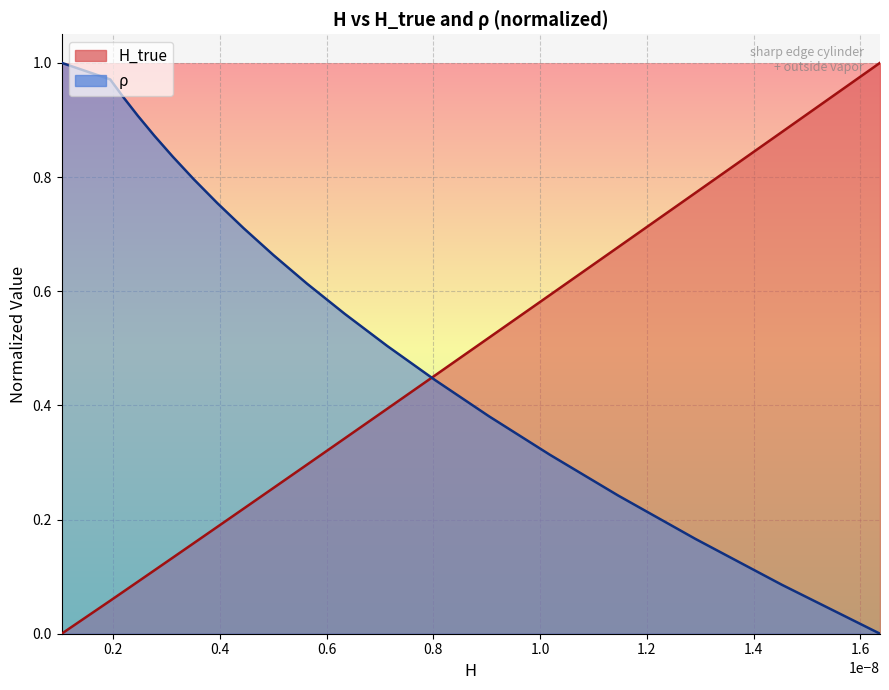

Which series has the largest total across all categories?

ρ